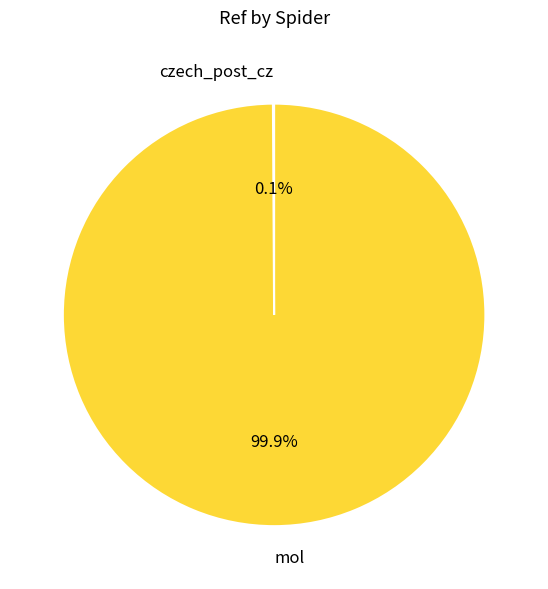

The mol slice represents 89% of the pie. True or false?

False